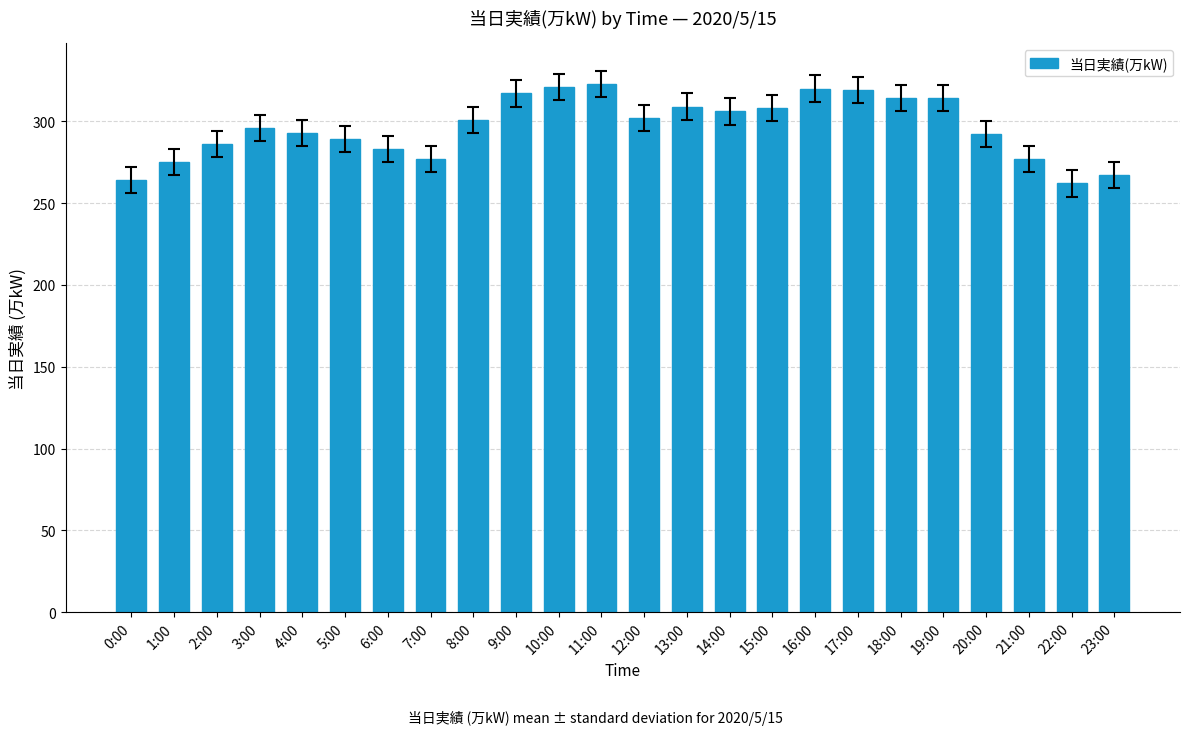

What is the smallest value displayed?

262